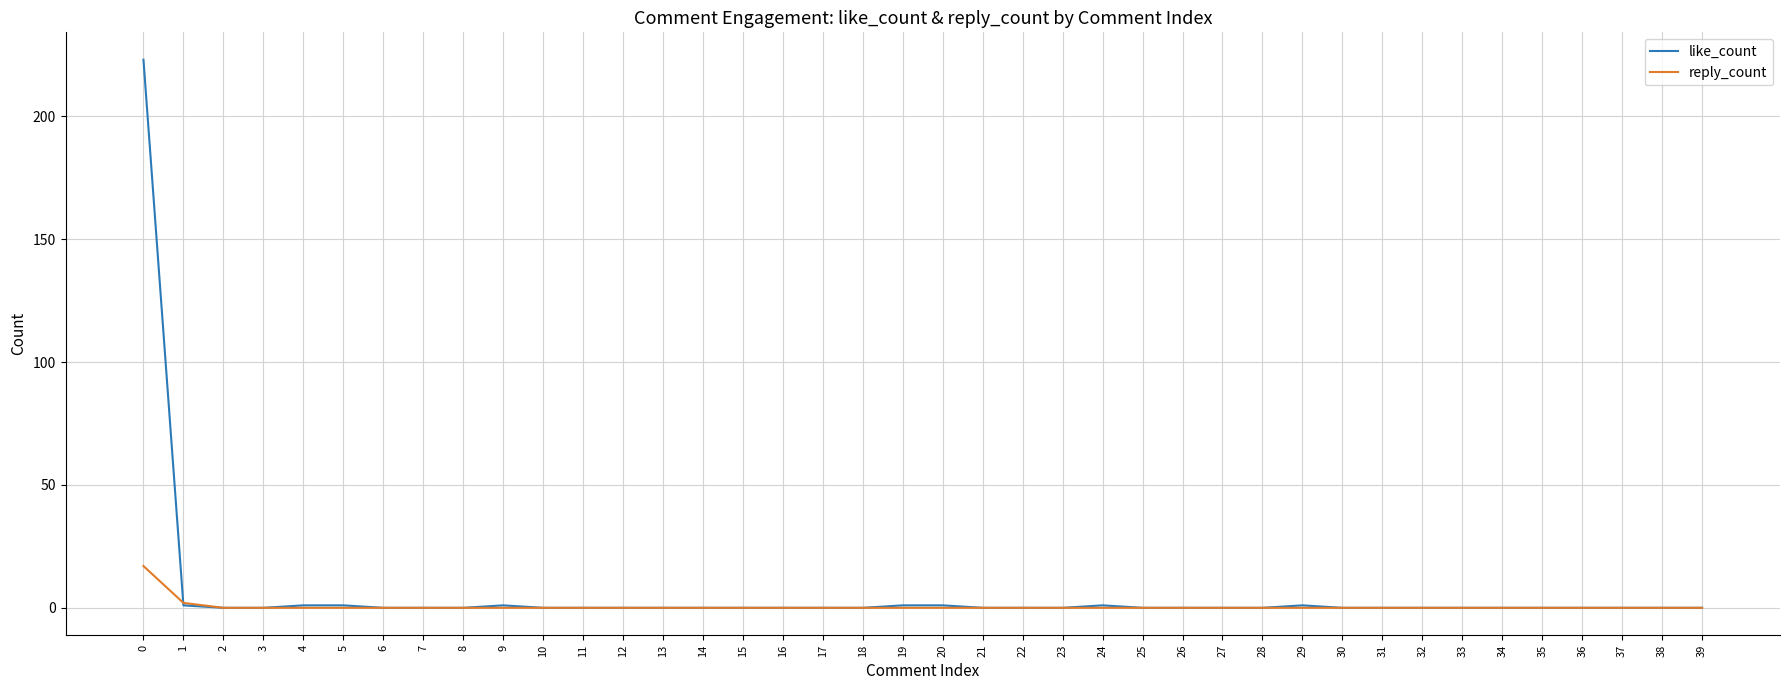

True or false: like_count has a value of -76 at 27.

False